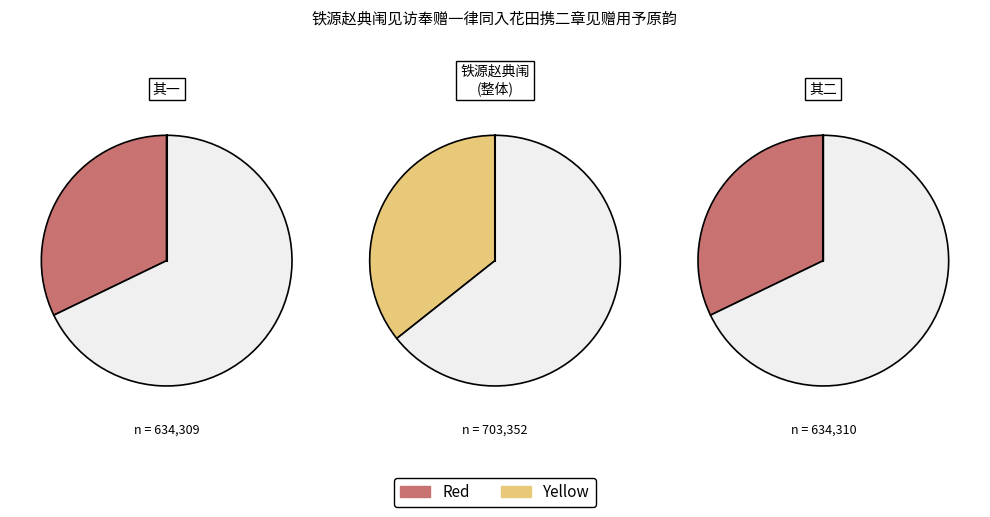

How many slices are in this pie chart?

3